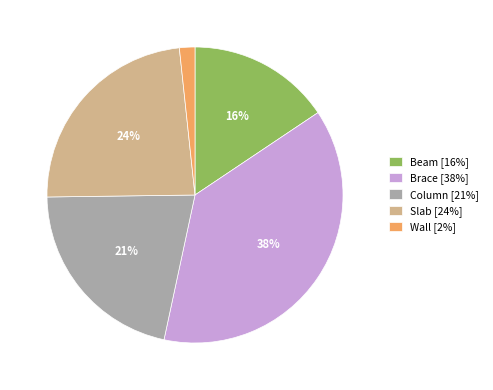

Do Brace [38%] and Slab [24%] together represent more than half of the pie?

Yes